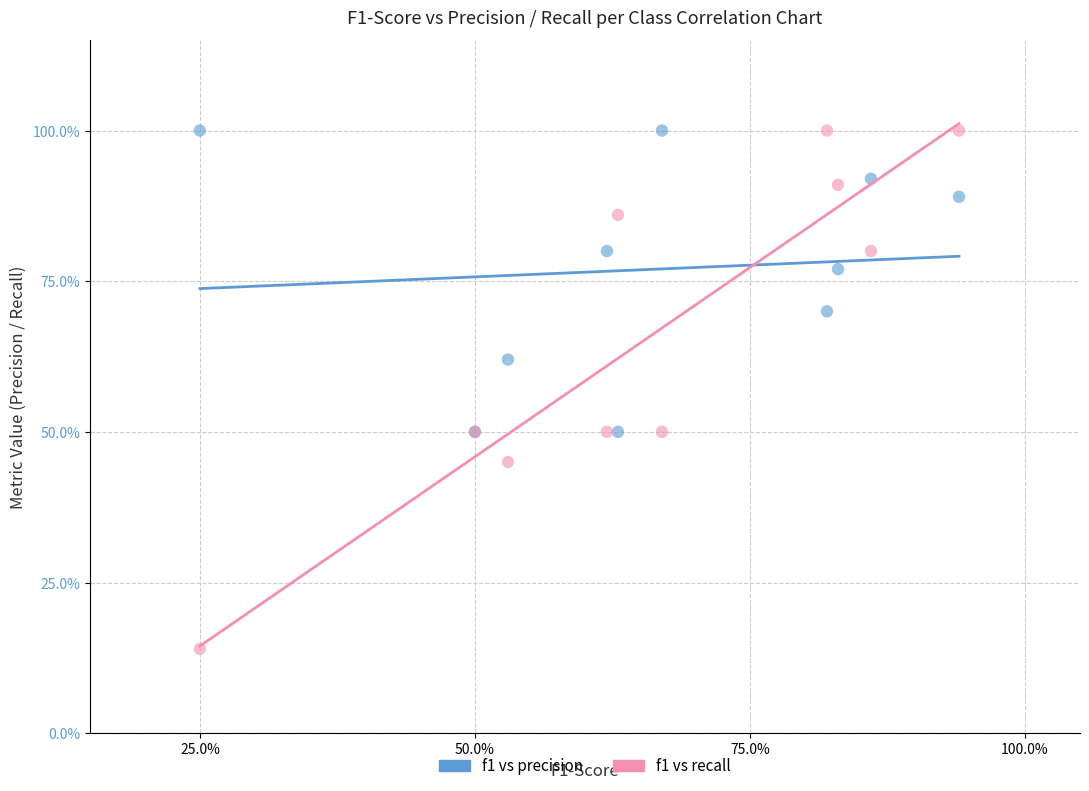

What are all the series names shown in the legend?

f1 vs precision, f1 vs recall